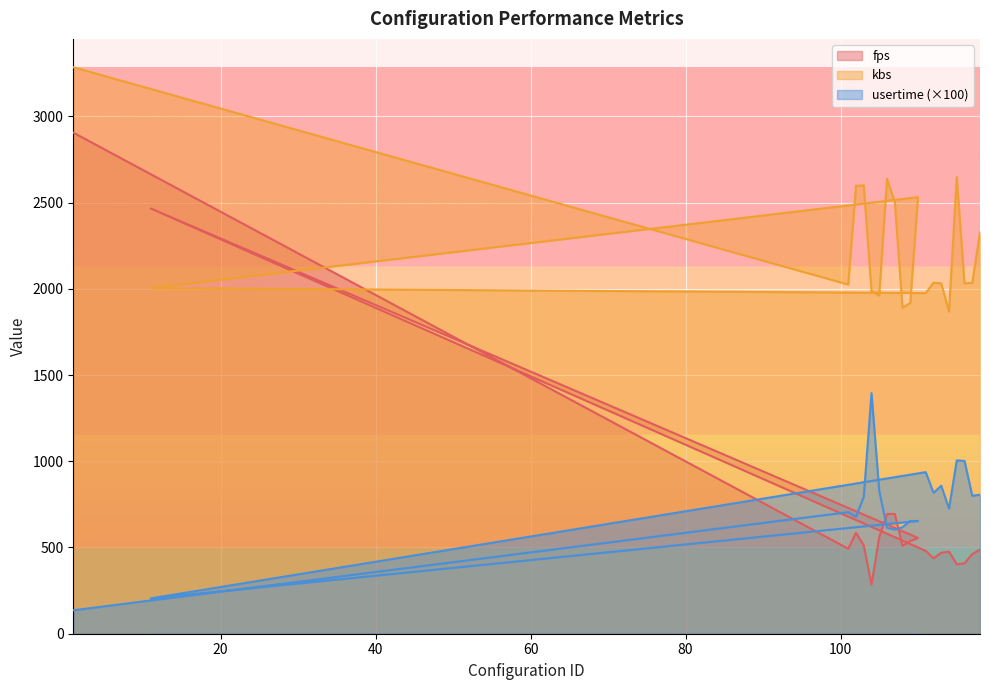

Which series has the largest range (max minus min)?

fps